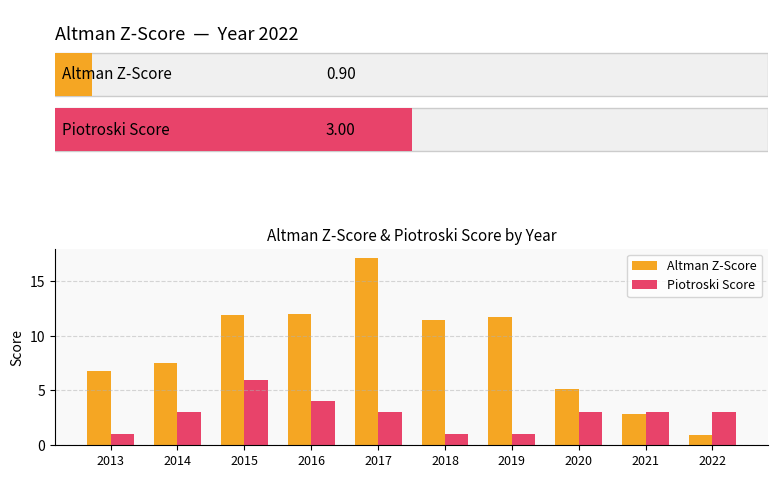

Reading right to left, transcribe all the data shown in this chart.

Altman Z-Score: 0.9	2.9	5.1	11.7	11.4	17.1	12.0	11.9	7.5	6.8
Piotroski Score: 3.0	3.0	3.0	1.0	1.0	3.0	4.0	6.0	3.0	1.0